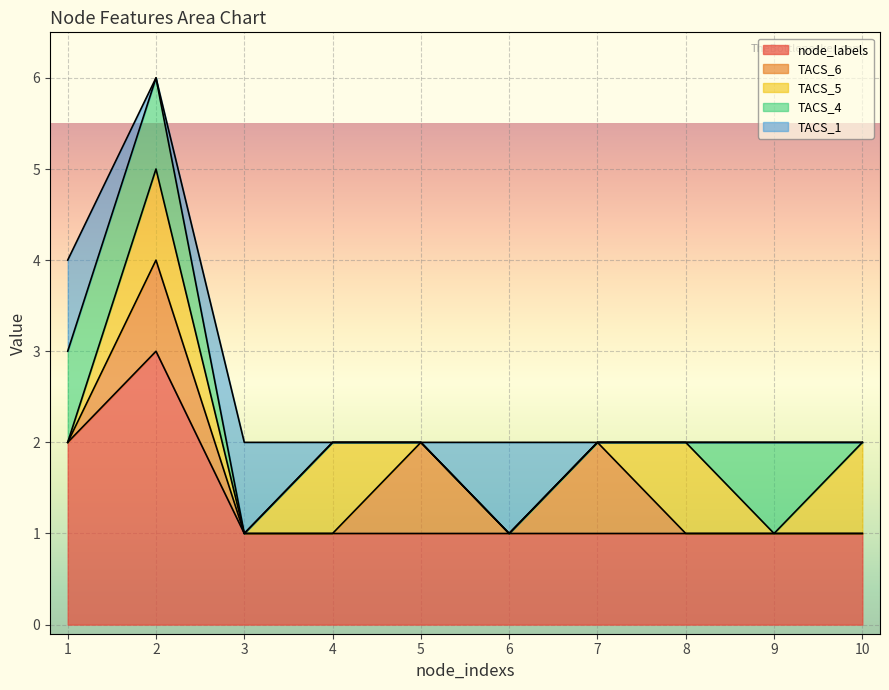

At which category is the sum across all series the highest?

2